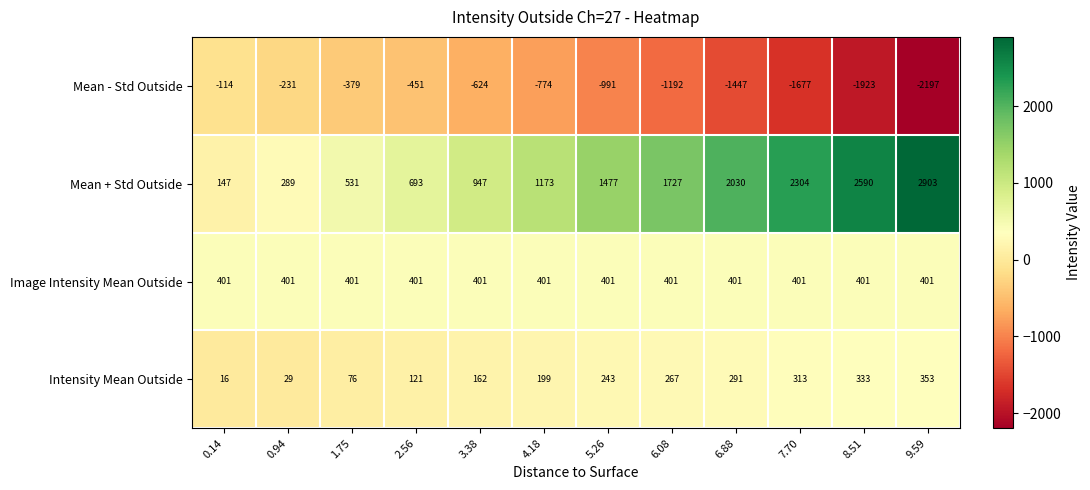

The value of Mean - Std Outside at 8.51 is -498. True or false?

False